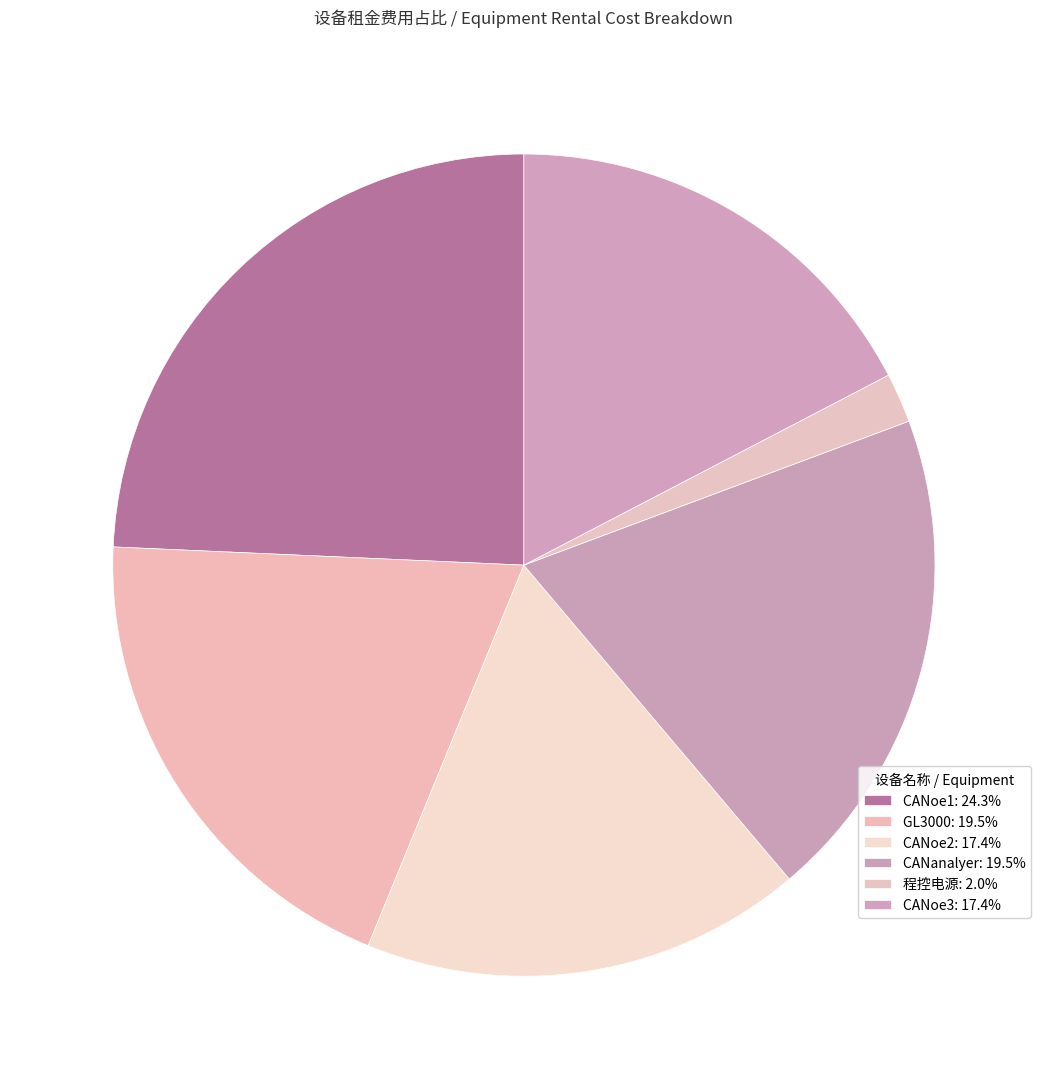

Is it true that 程控电源 is 2% of the pie?

True